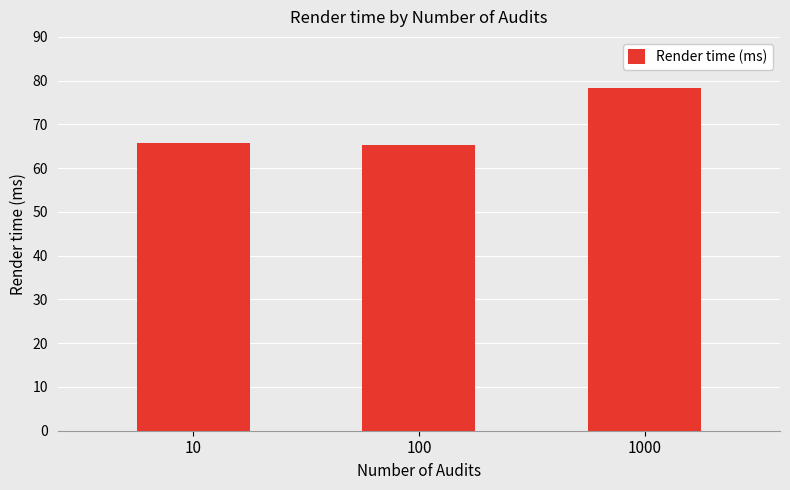

What is the minimum value shown in the chart?

65.3